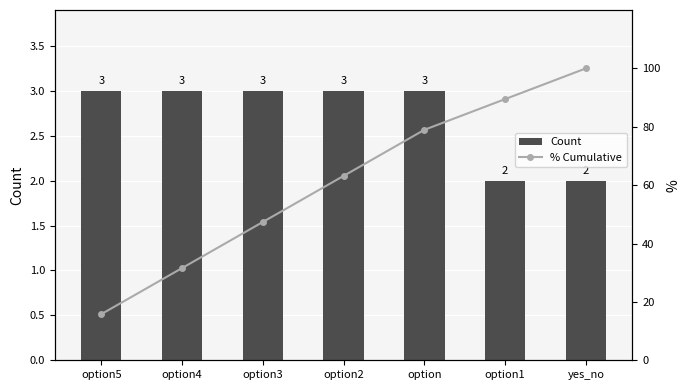

What is the maximum value for Count?

3